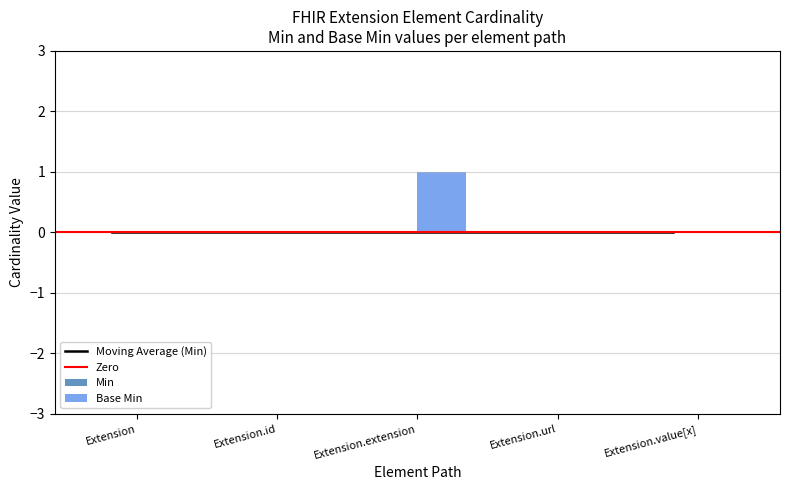

True or false: the data shows 2 at Extension.extension.

False